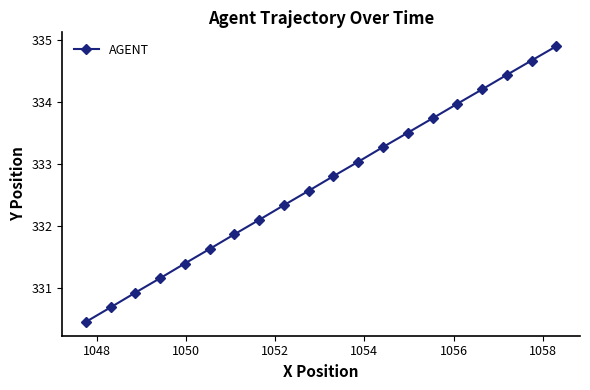

What is the greatest value displayed?

334.9